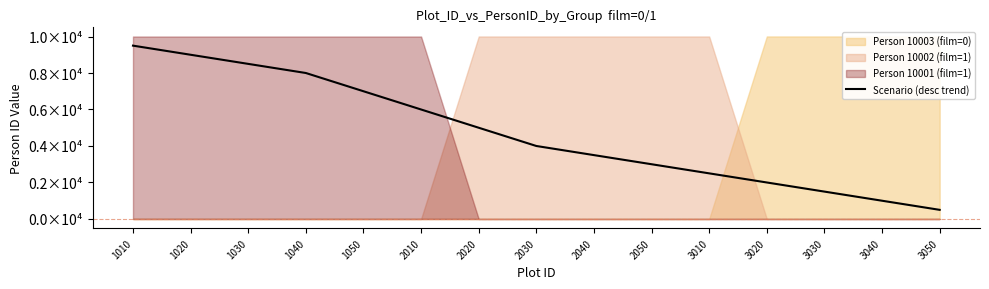

Reading left to right, list all the values displayed in this chart.

9500	9000	8500	8000	7000	6000	5000	4000	3500	3000	2500	2000	1500	1000	500